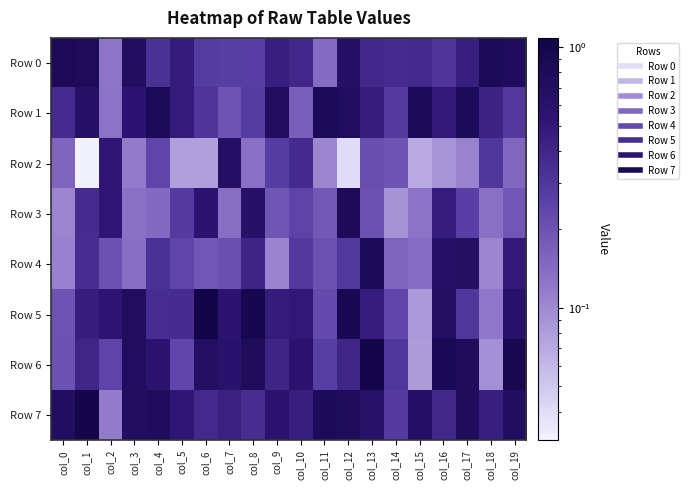

Which series has the largest total across all categories?

Row 7